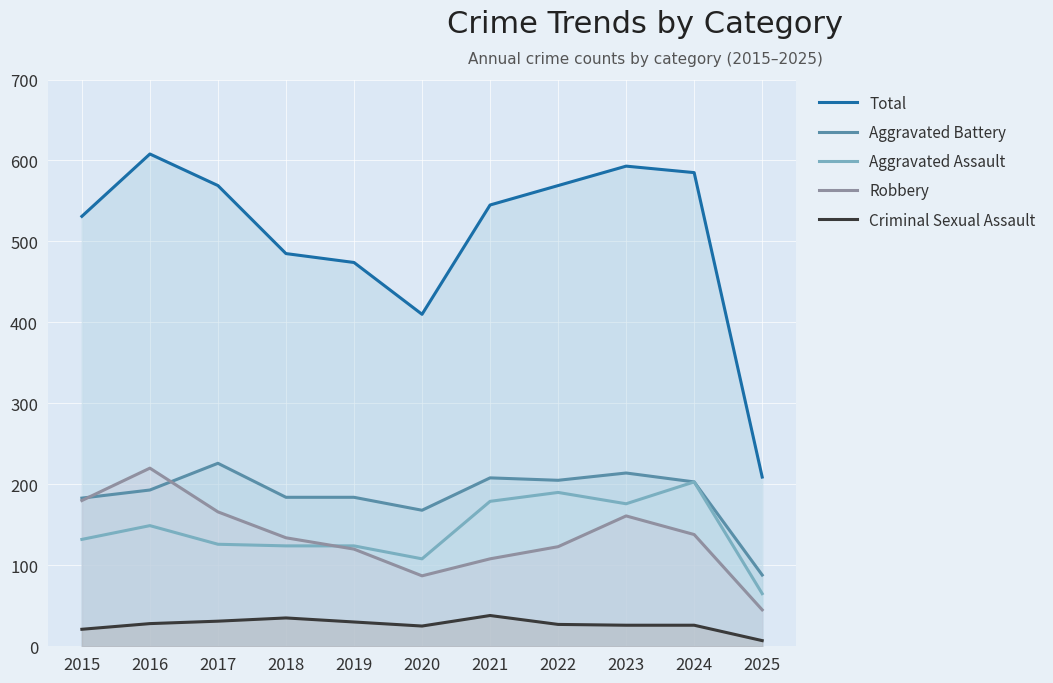

What is the difference between the maximum and second lowest values in the Aggravated Assault series?

95